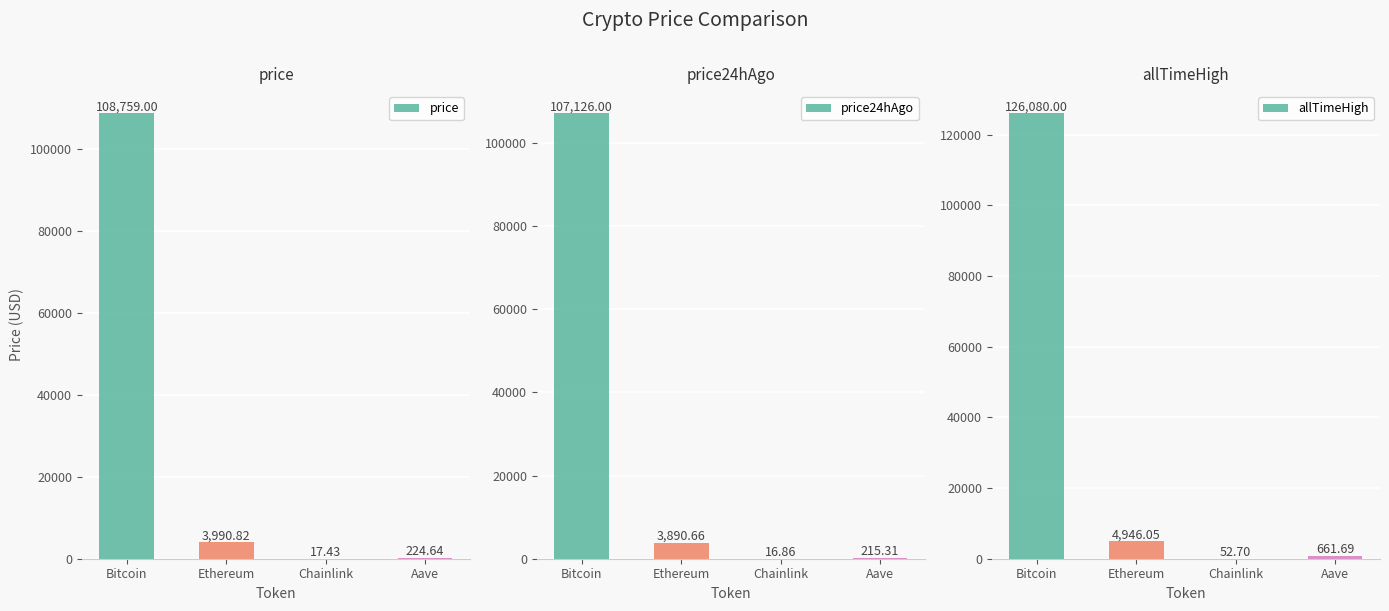

Are the bars grouped side by side (vs. stacked)?

Yes